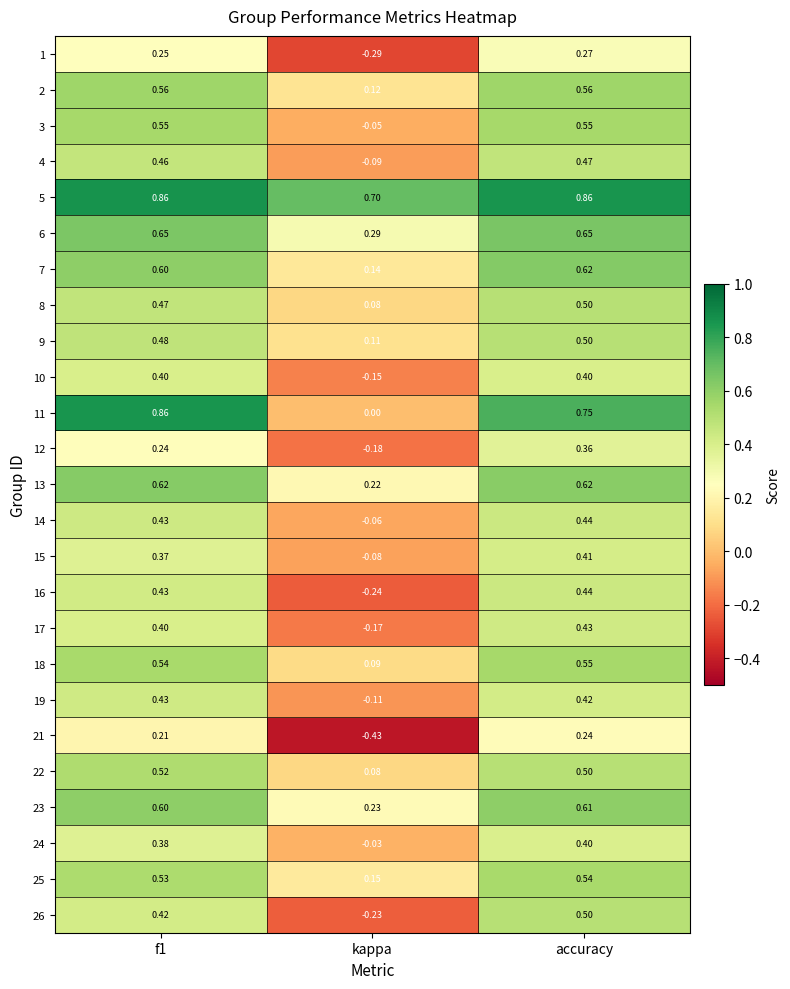

Is the value of 17 at accuracy greater than the value of 1 at kappa?

Yes